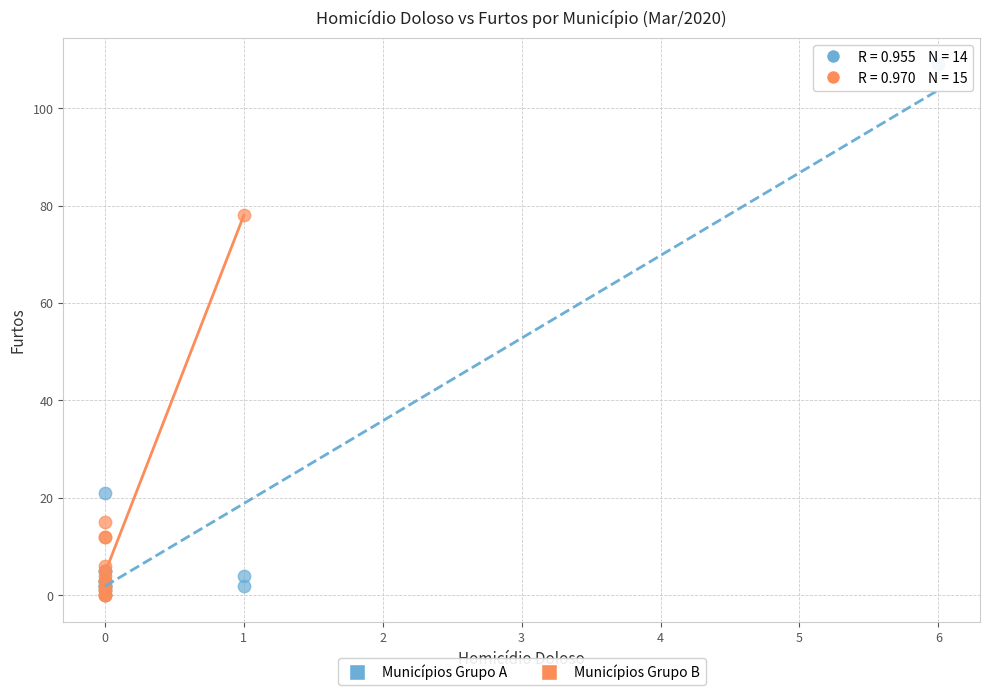

Which series has the widest spread of Y values?

Municípios Grupo A